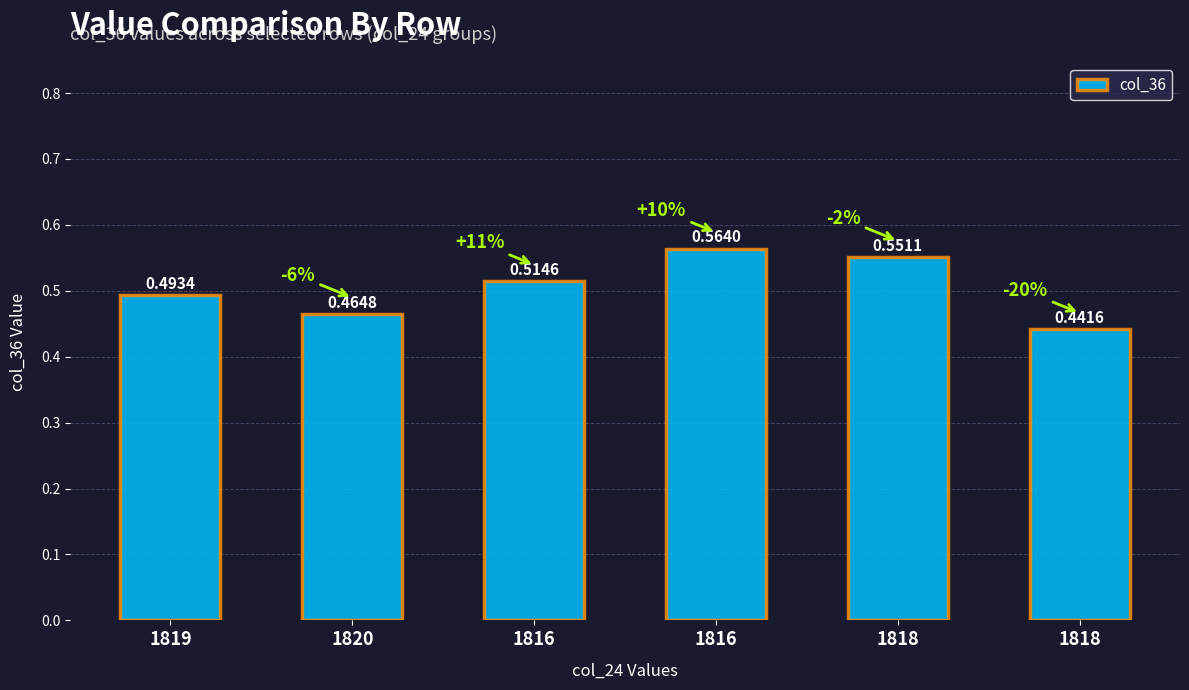

What is the sum of all values?

3.0